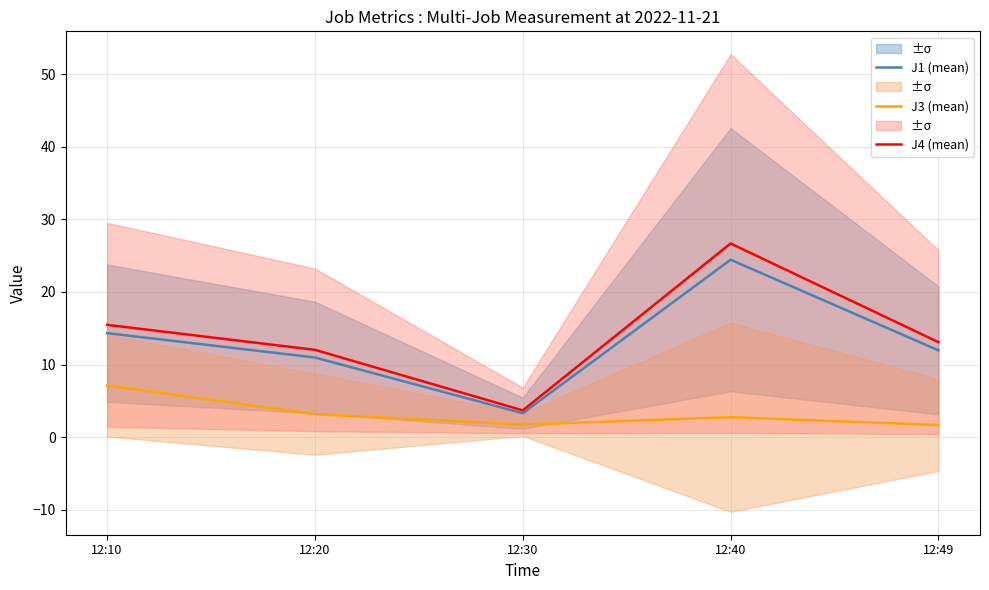

True or false: J3 (mean) has more than 2 points higher than both neighbors.

False